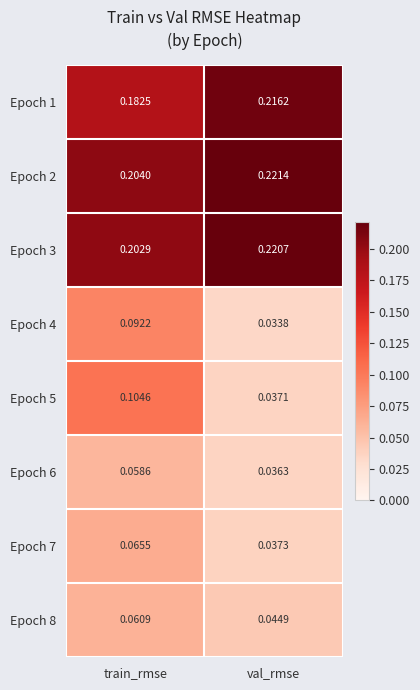

At which category is the sum across all series the highest?

train_rmse